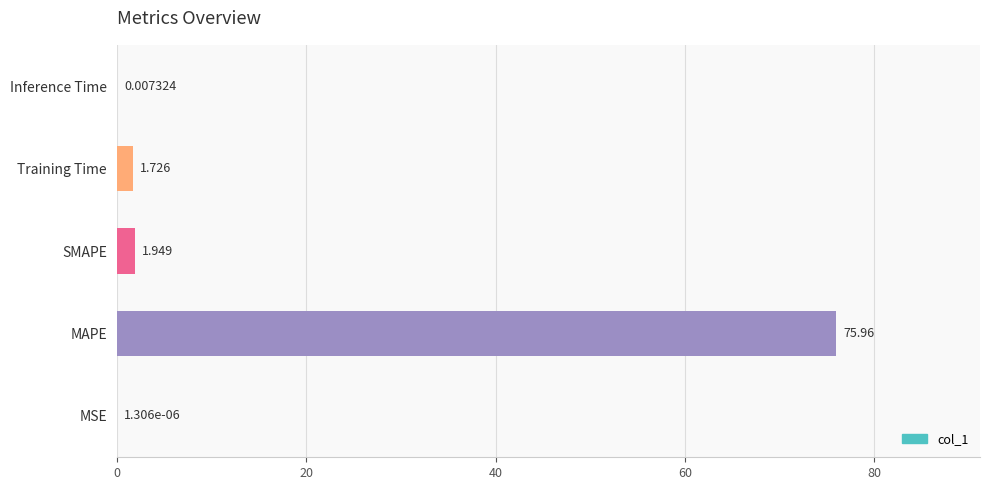

What is the average value?

15.9